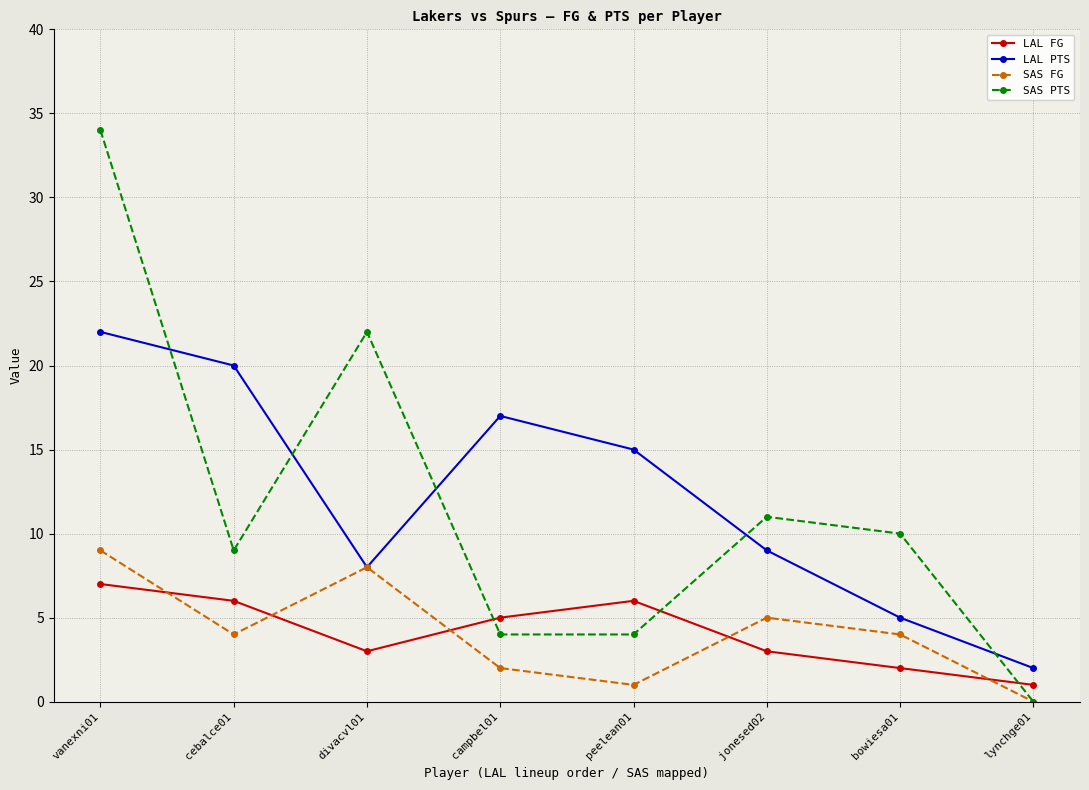

What is the difference between the highest and lowest values at jonesed02?

8